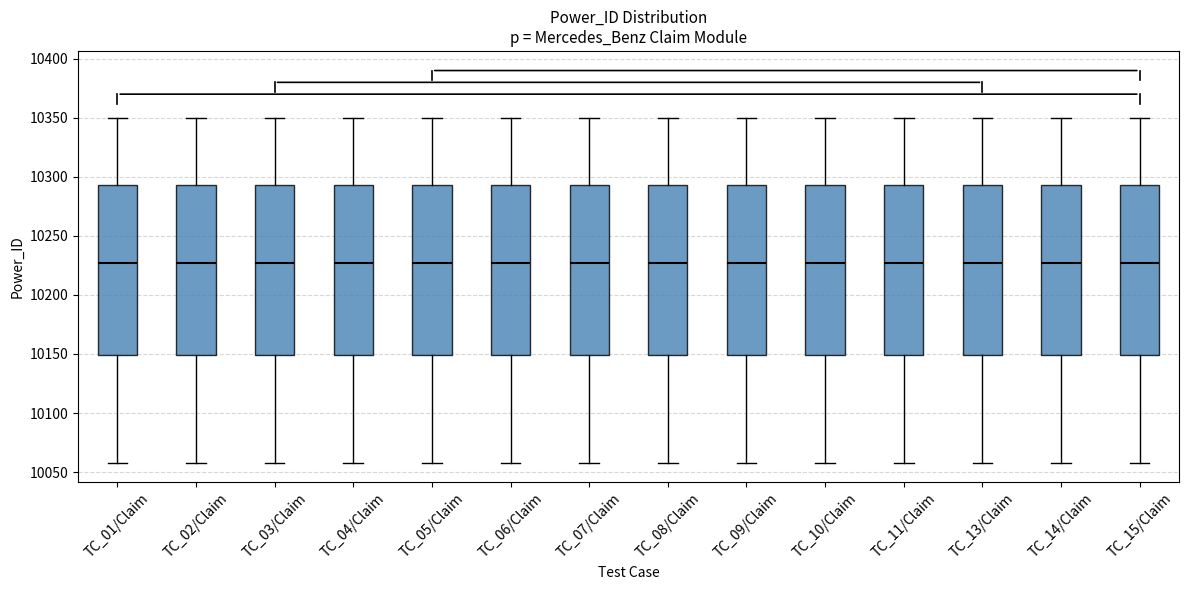

Reading left to right, transcribe this box plot: for each box, give where its median line is, the range the box spans, and where its two whiskers end, as read against the y-axis. The values are not printed on the chart, so give them approximately, as read against the axis.

TC_01/Claim: median 10225, box 10150 to 10295, whiskers 10060 to 10350
TC_02/Claim: median 10225, box 10150 to 10295, whiskers 10060 to 10350
TC_03/Claim: median 10225, box 10150 to 10295, whiskers 10060 to 10350
TC_04/Claim: median 10225, box 10150 to 10295, whiskers 10060 to 10350
TC_05/Claim: median 10225, box 10150 to 10295, whiskers 10060 to 10350
TC_06/Claim: median 10225, box 10150 to 10295, whiskers 10060 to 10350
TC_07/Claim: median 10225, box 10150 to 10295, whiskers 10060 to 10350
TC_08/Claim: median 10225, box 10150 to 10295, whiskers 10060 to 10350
TC_09/Claim: median 10225, box 10150 to 10295, whiskers 10060 to 10350
TC_10/Claim: median 10225, box 10150 to 10295, whiskers 10060 to 10350
TC_11/Claim: median 10225, box 10150 to 10295, whiskers 10060 to 10350
TC_13/Claim: median 10225, box 10150 to 10295, whiskers 10060 to 10350
TC_14/Claim: median 10225, box 10150 to 10295, whiskers 10060 to 10350
TC_15/Claim: median 10225, box 10150 to 10295, whiskers 10060 to 10350